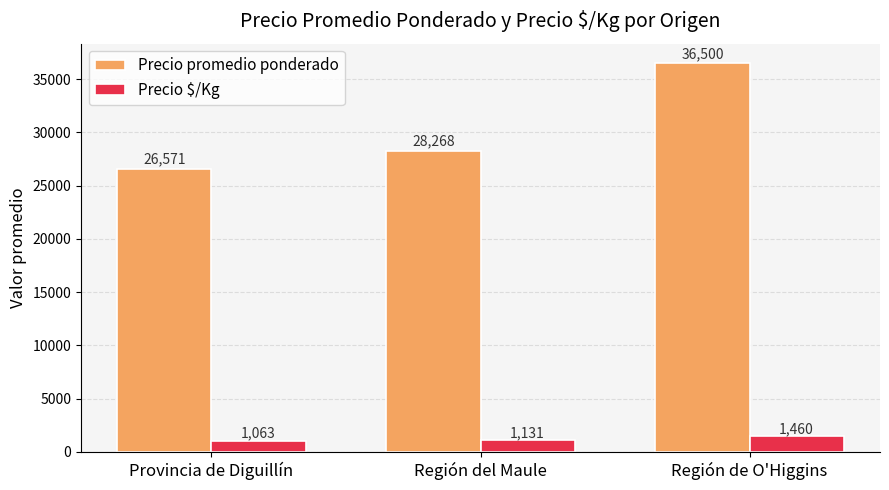

Is it true that Precio promedio ponderado equals 11301 at Región del Maule?

False